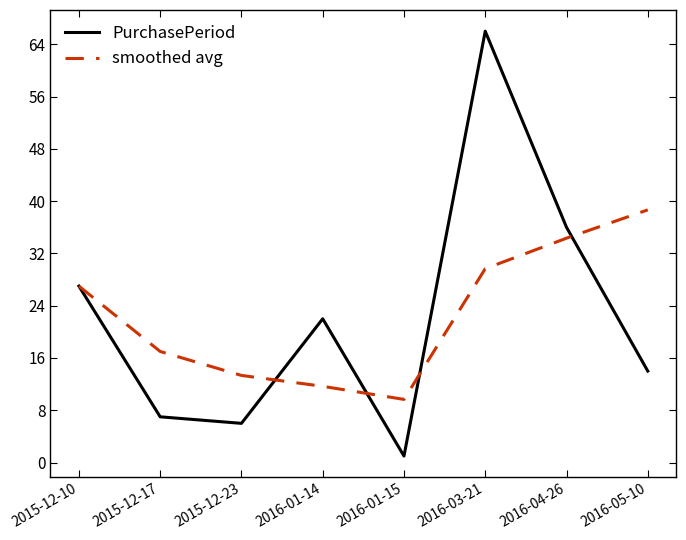

Which category has the lowest value across all series?

2016-01-15